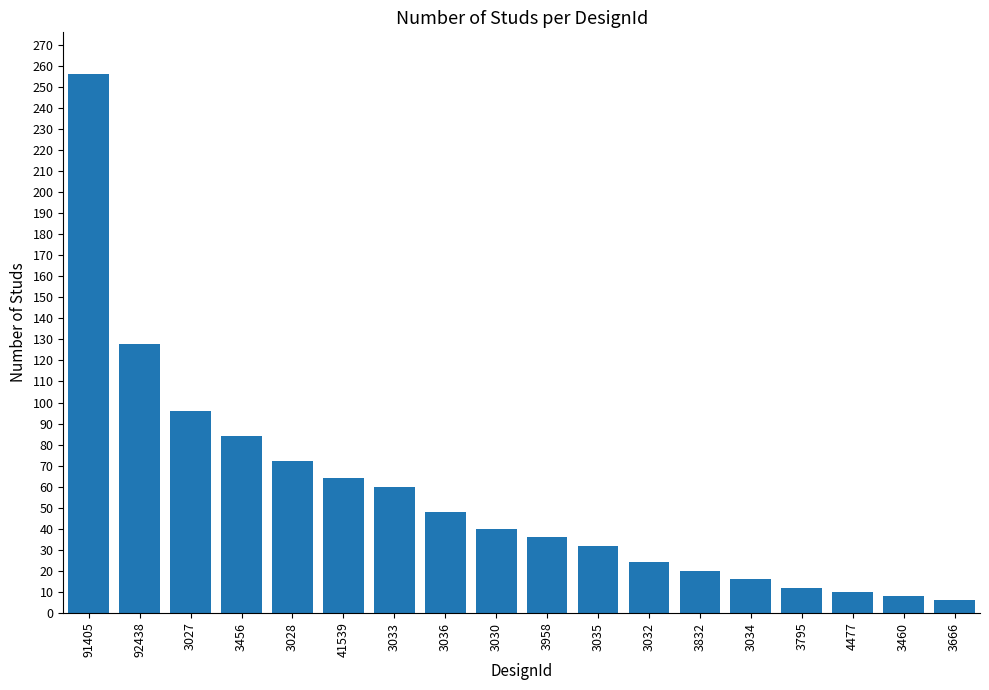

What is the value of the 3rd bar from the left?

96